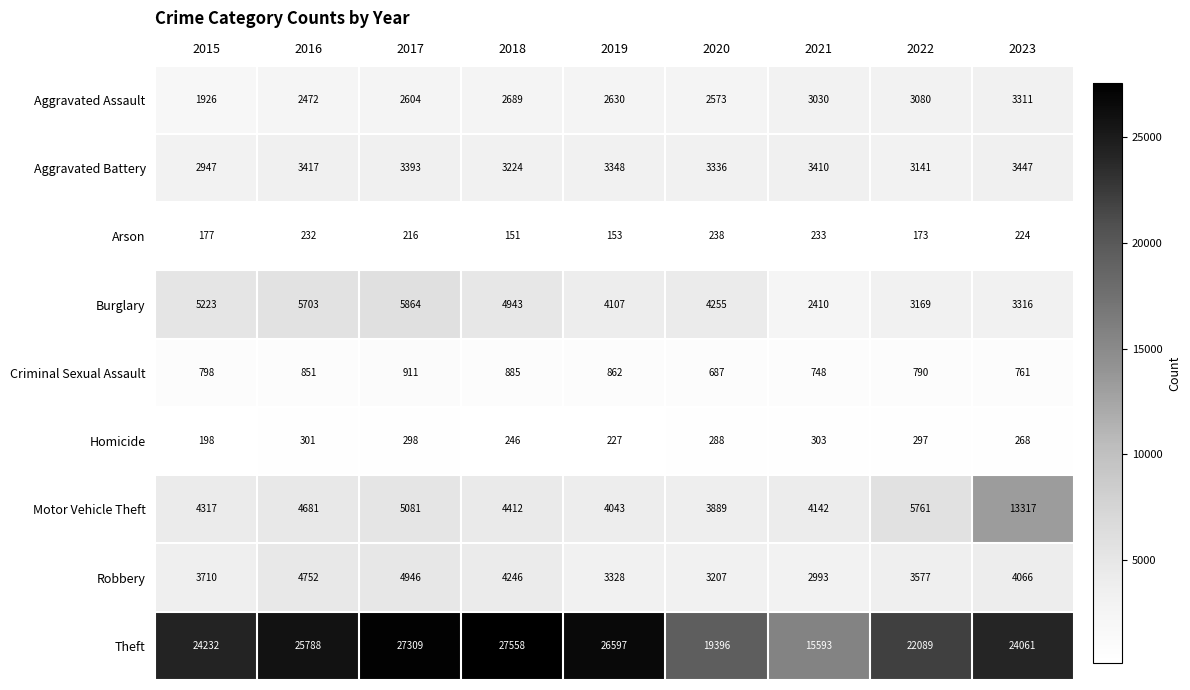

Where does the Arson series first go above 216?

2016